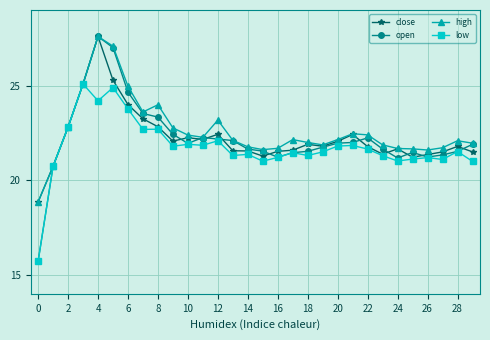

What are all the series names shown in the legend?

close, open, high, low